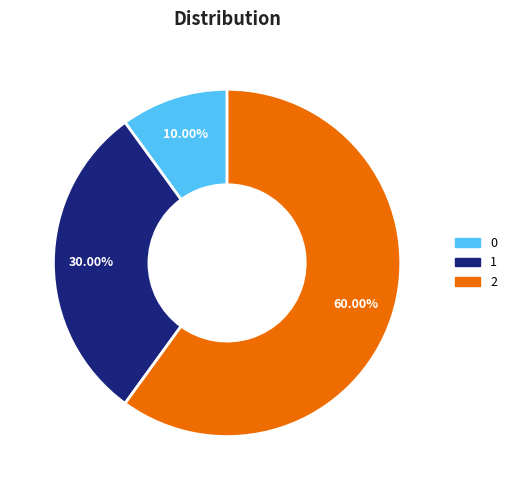

Count the number of slices in the pie.

3